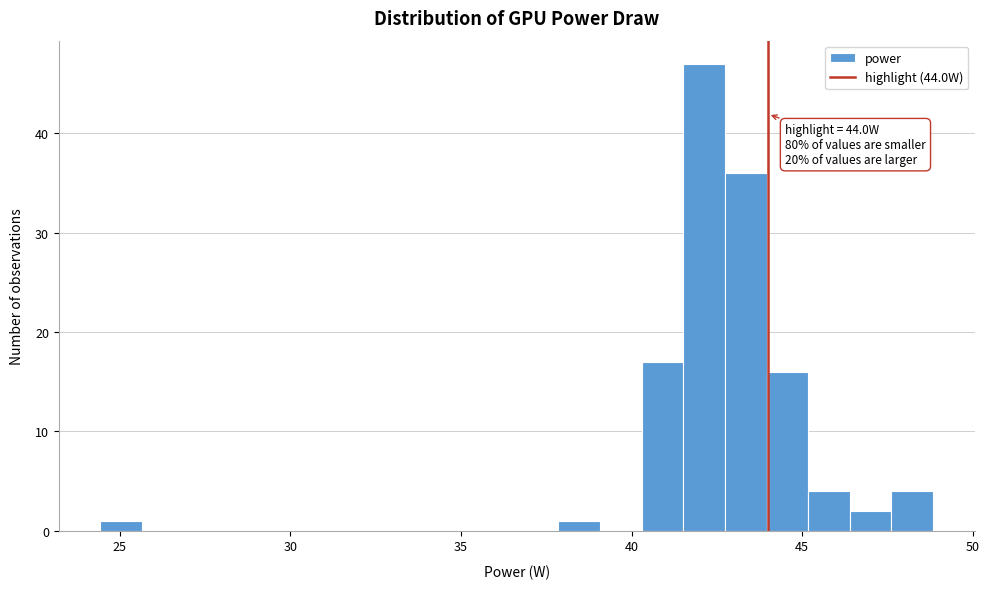

Read against the x-axis, roughly where is the centre of the tallest bar?

42.0